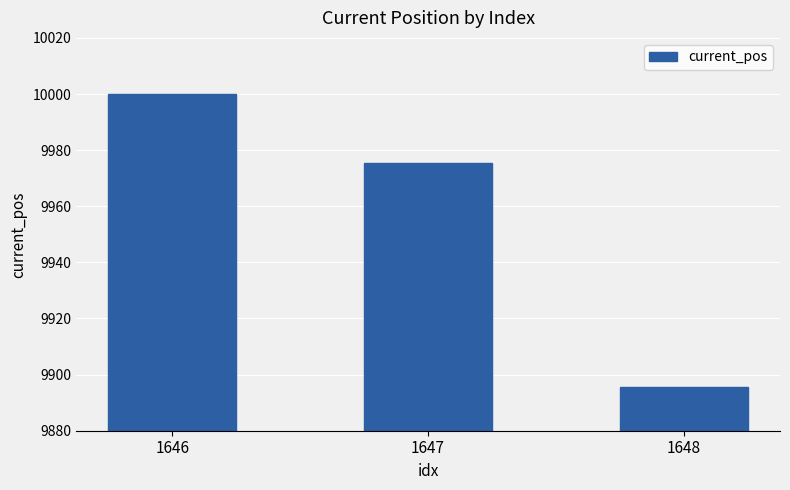

What is the difference between the values at 1646 and 1648?

104.5